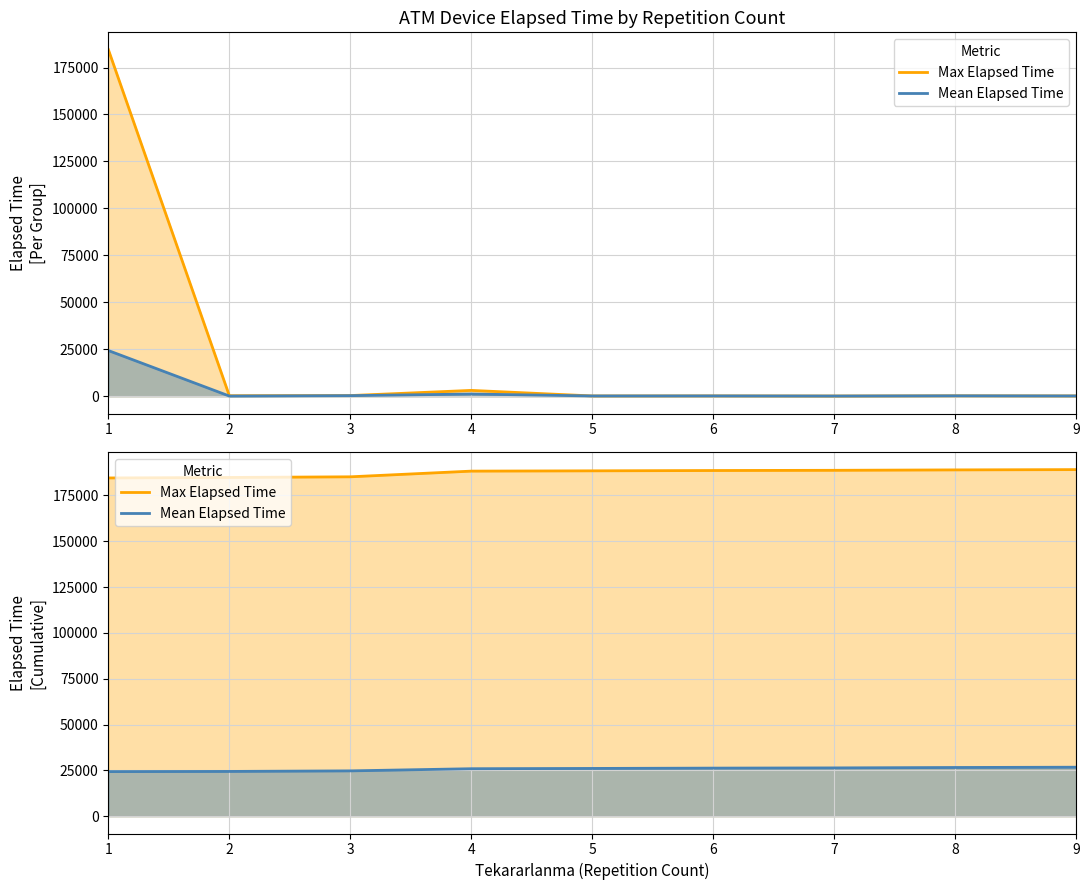

Rank the series by their average value, from lowest to highest.

Mean Elapsed Time, Max Elapsed Time